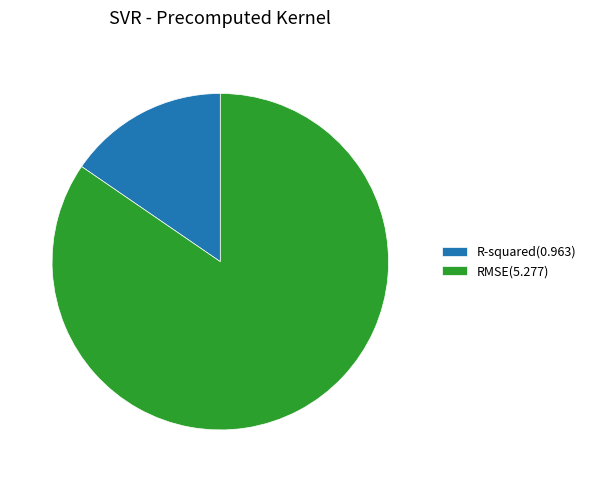

How many slices are in this pie chart?

2